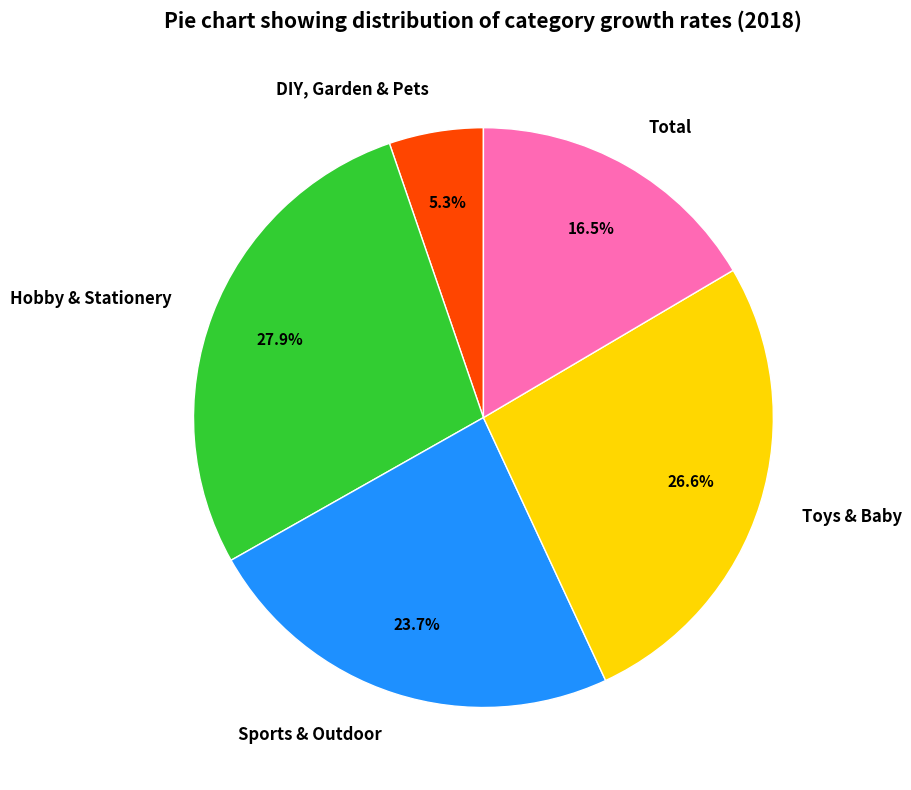

How many segments does this pie chart have?

5